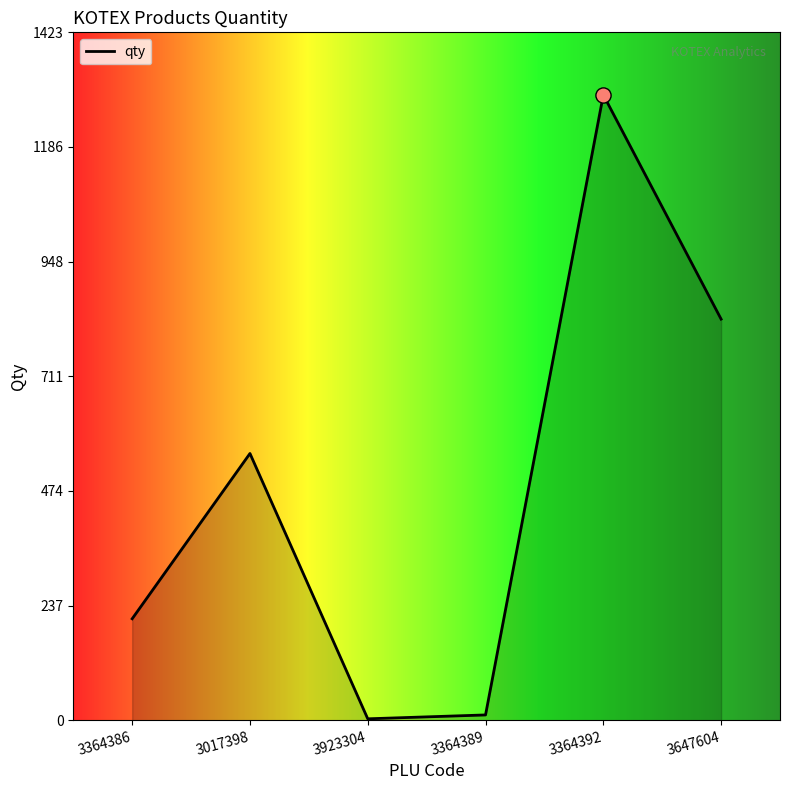

What is the change in value from 3364386 to 3364392?

+1084